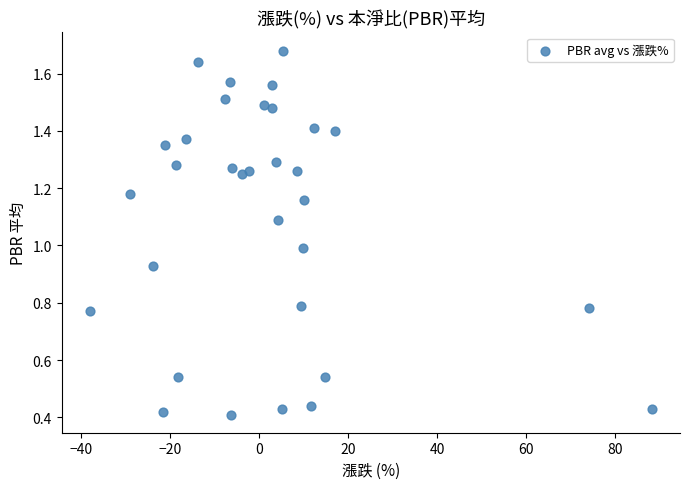

What is the range of X values (max minus min)?

126.4